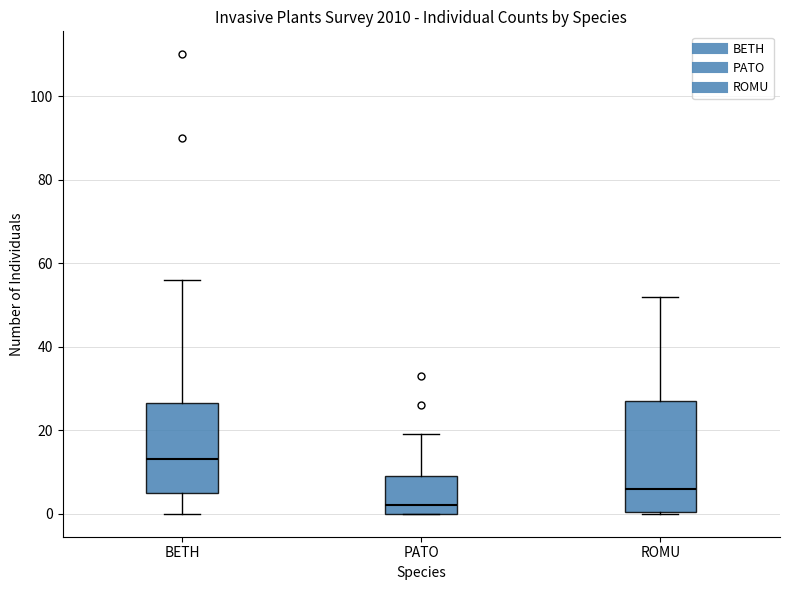

Where does the lower whisker of the box for BETH end on the y-axis? The values are not printed on the chart, so give them approximately, as read against the axis.

0